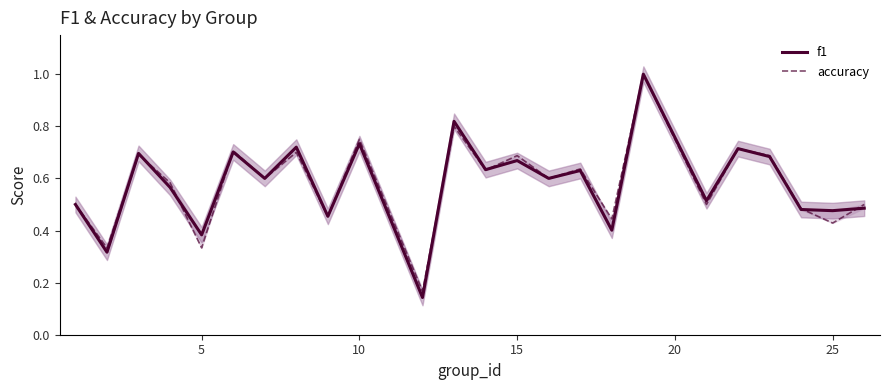

True or false: f1 has a value of 0.6 at 15.

True